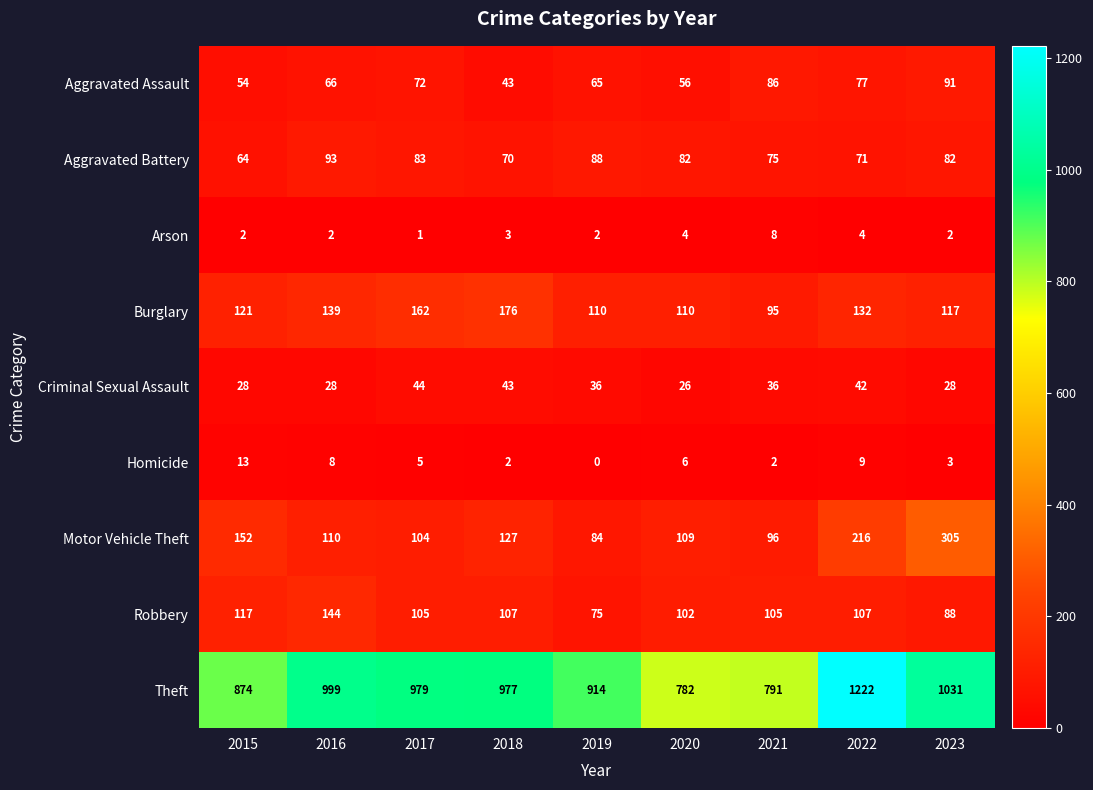

What is the average value of the Aggravated Assault series?

68